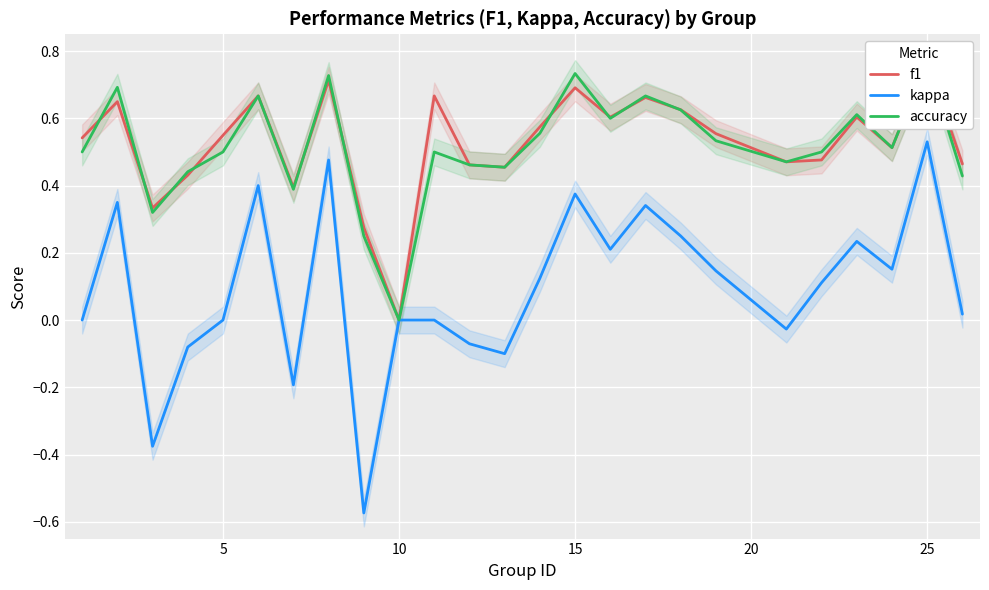

Is this an area chart (filled region under the line)?

No